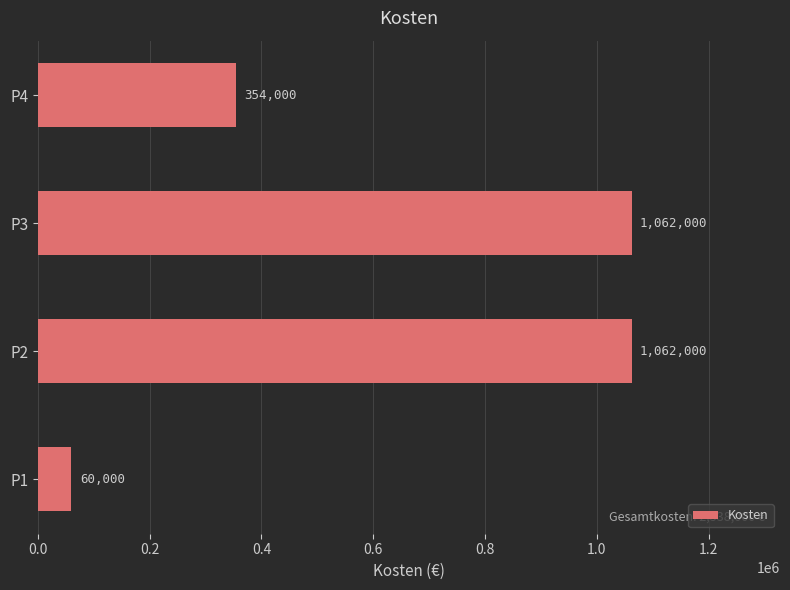

Does the chart contain stacked bars?

No